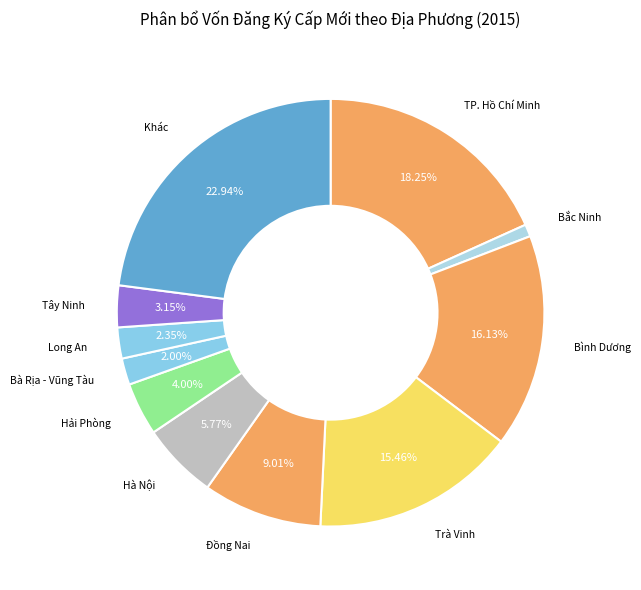

Count the number of slices in the pie.

11